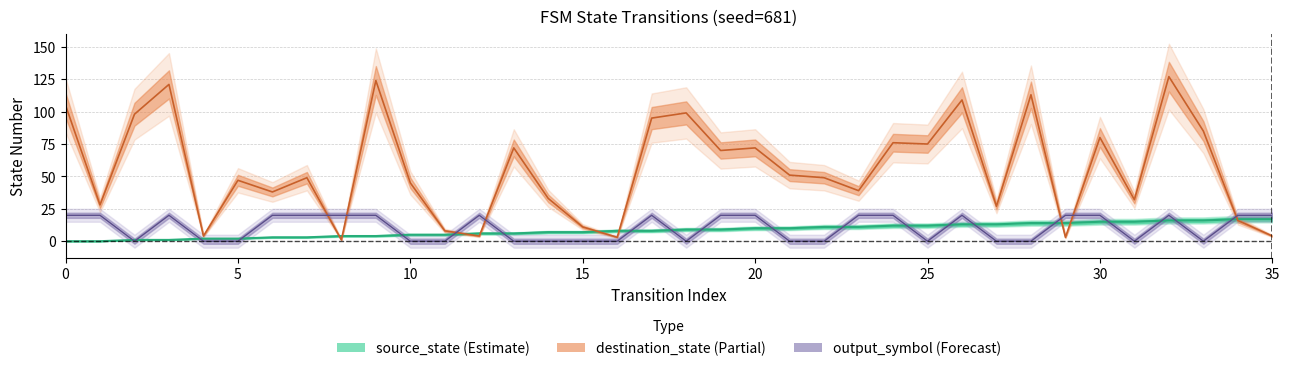

At how many categories does at least one series exceed 69?

16